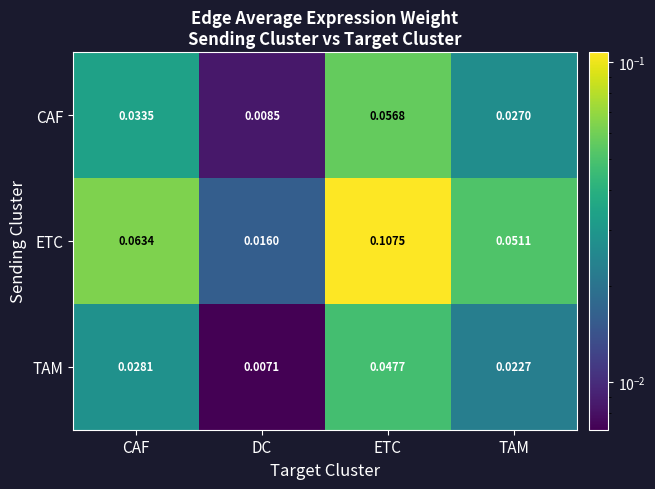

How many series are shown in this chart?

3